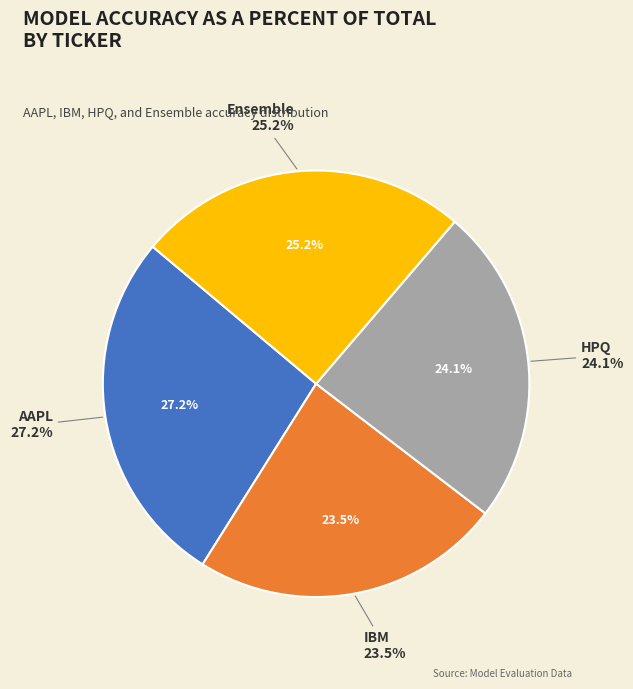

Rank the categories by value from lowest to highest.

IBM, HPQ, Ensemble, AAPL